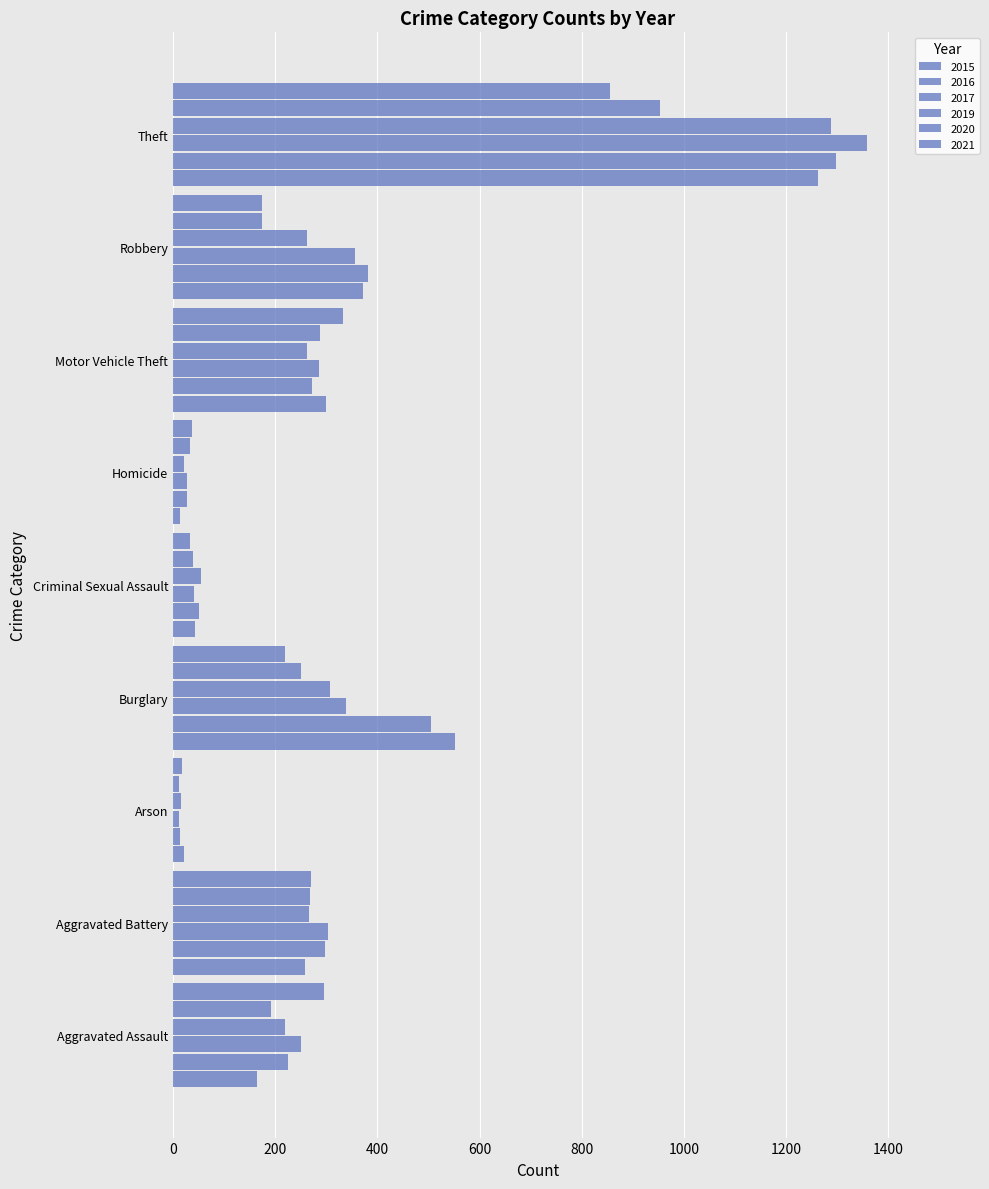

Count the number of data series in this chart.

6